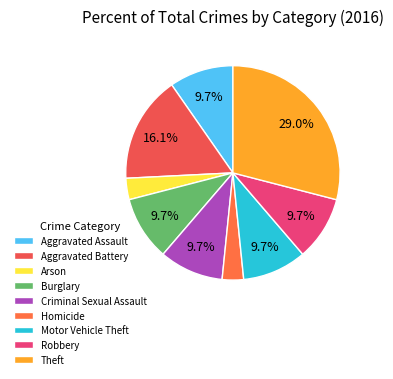

To the nearest percent, what portion does Robbery represent?

10%